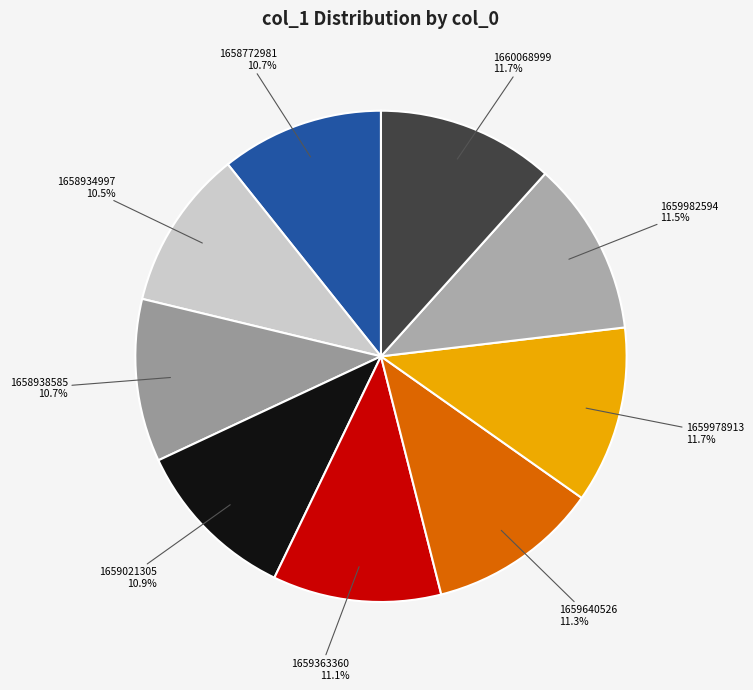

To the nearest percent, what portion does 1658938585 represent?

11%